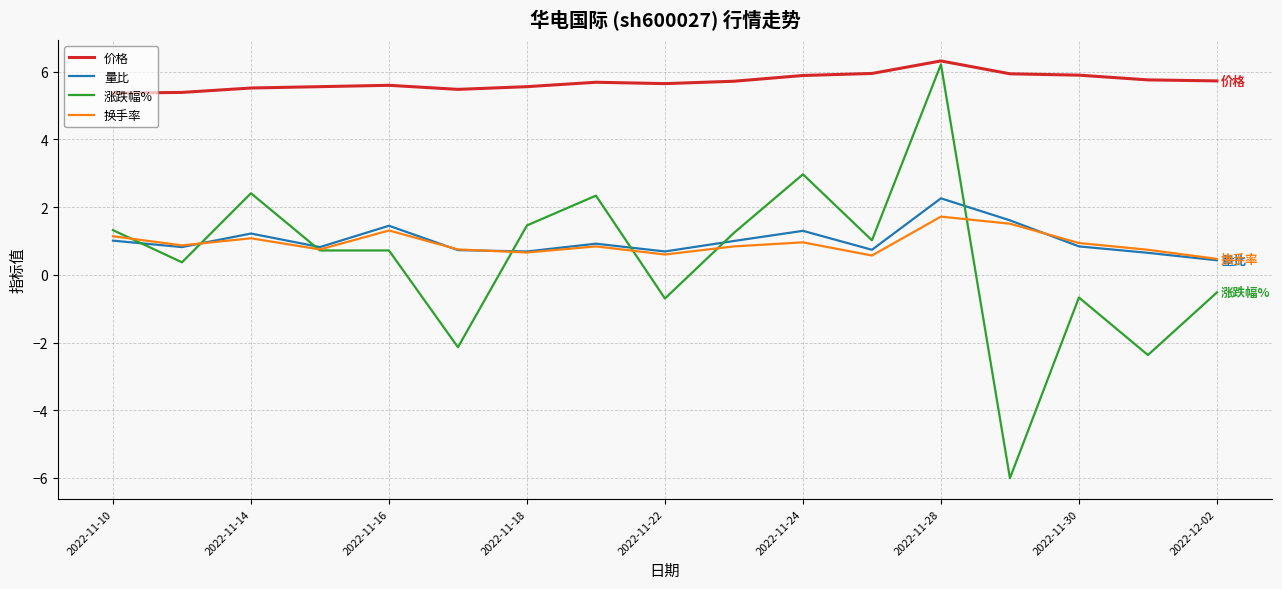

True or false: 价格 and 换手率 cross at least once.

False